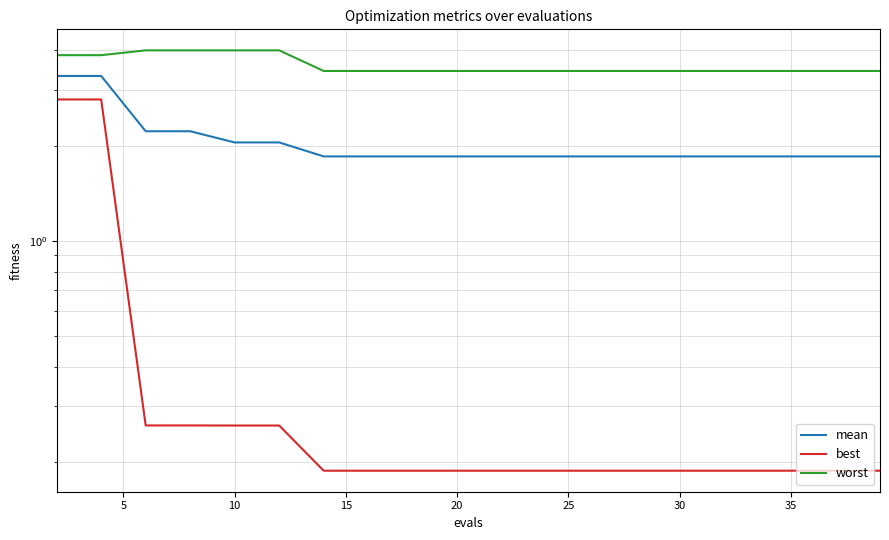

True or false: mean and best cross at least once.

False